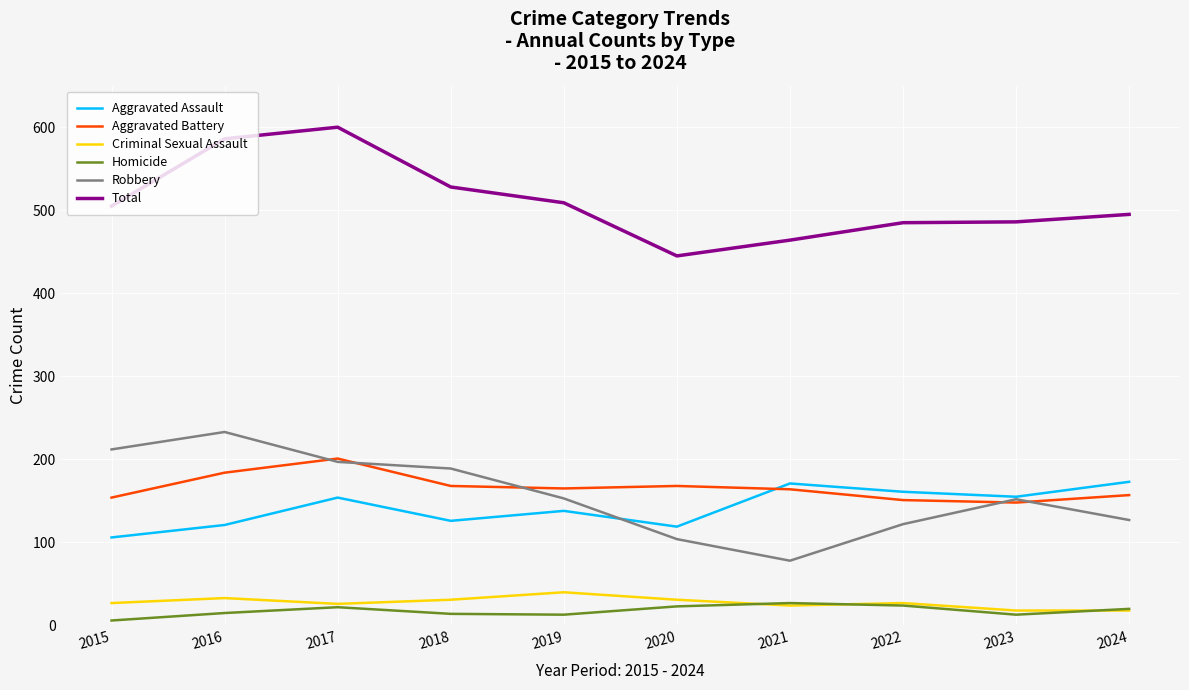

The value of Aggravated Assault at 2022 is 239. True or false?

False